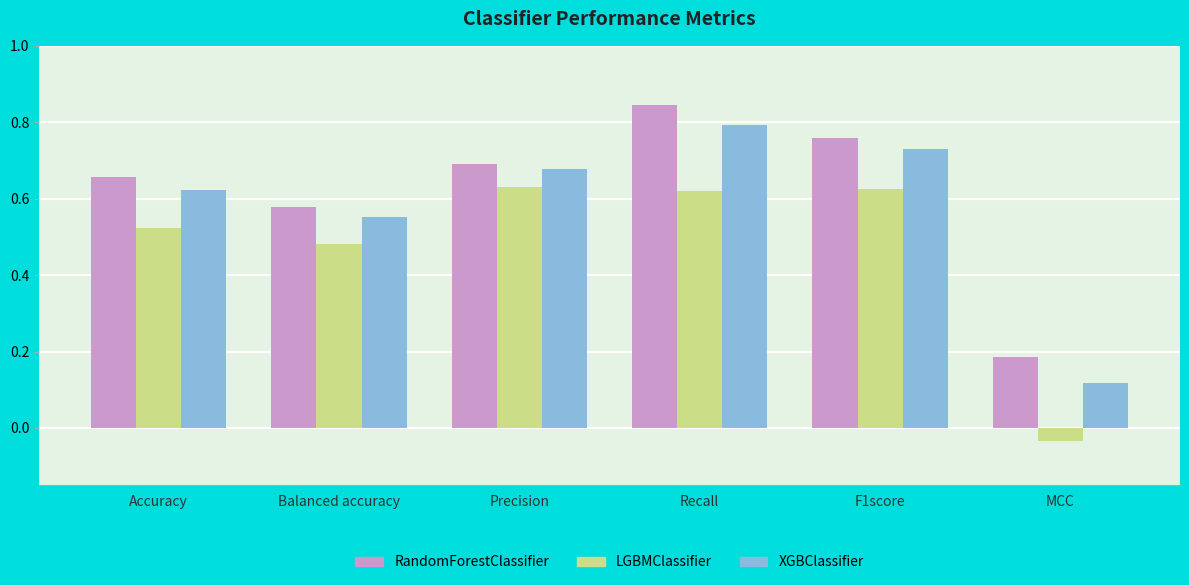

What is the label of the 2nd bar from the right?

F1score